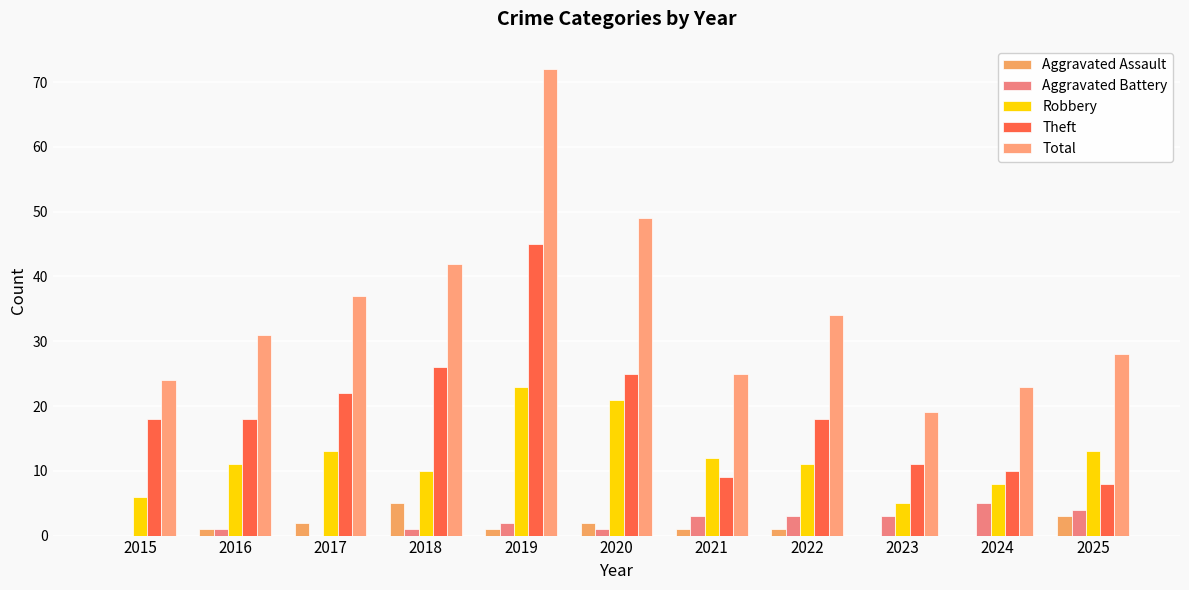

At 2022, list the series in order from largest to smallest.

Total, Theft, Robbery, Aggravated Battery, Aggravated Assault